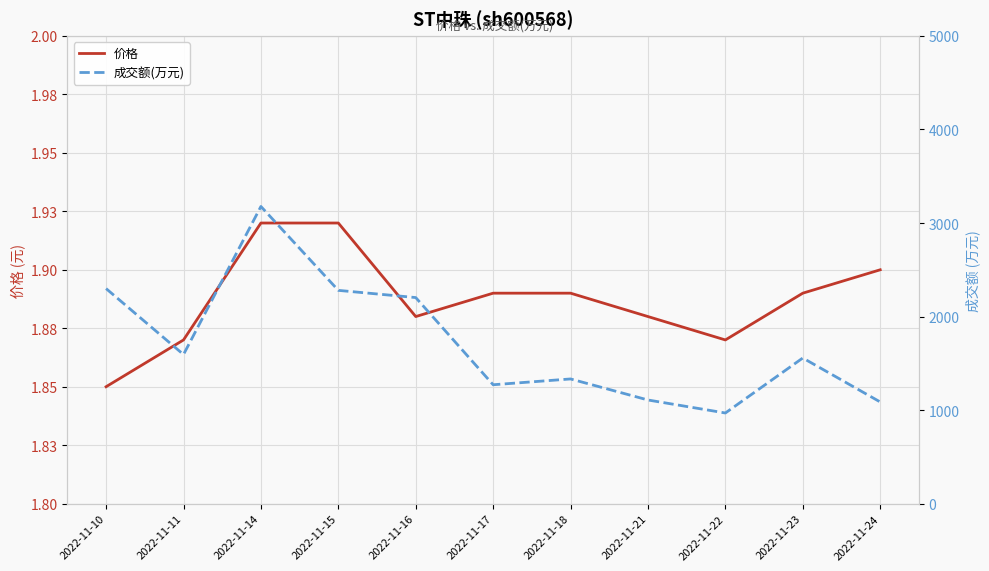

At which category is the sum across all series the highest?

2022-11-14